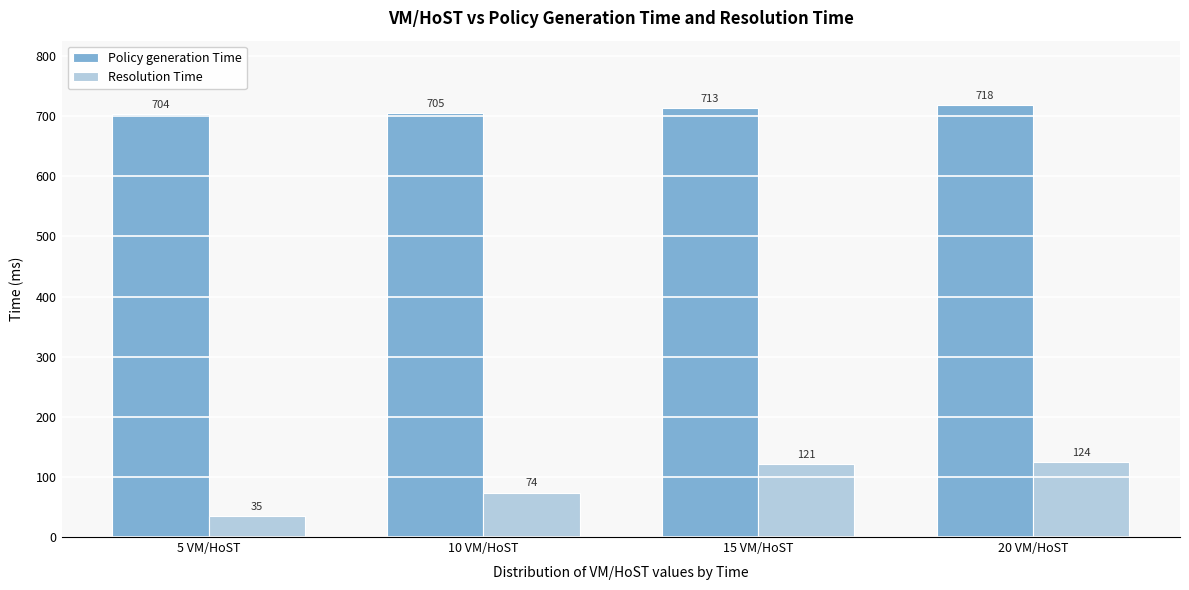

Reading left to right, list all the values displayed in this chart.

Policy generation Time: 704	705	713	718
Resolution Time: 35	74	121	124